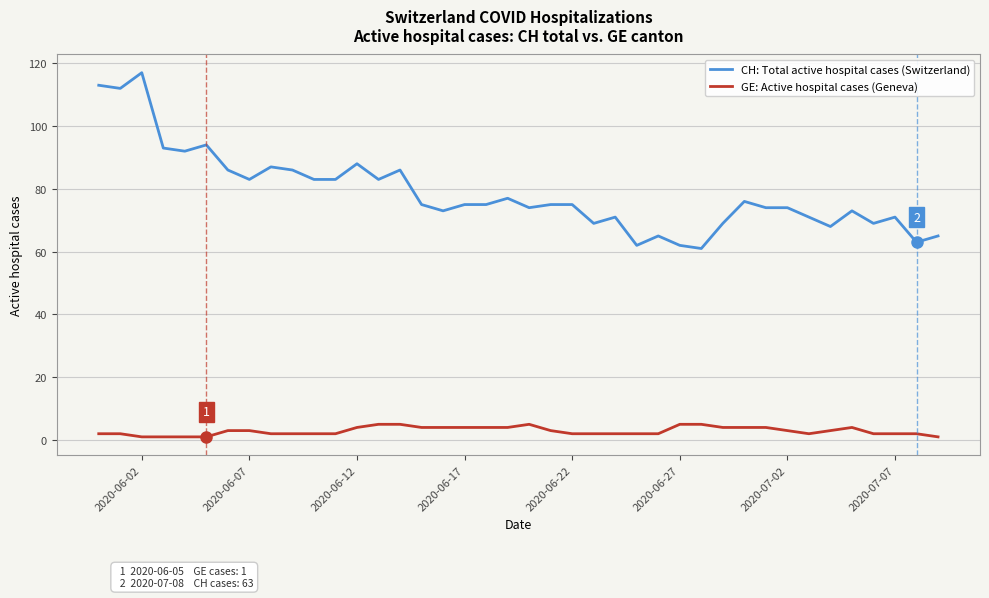

Which series has the largest range (max minus min)?

CH: Total active hospital cases (Switzerland)